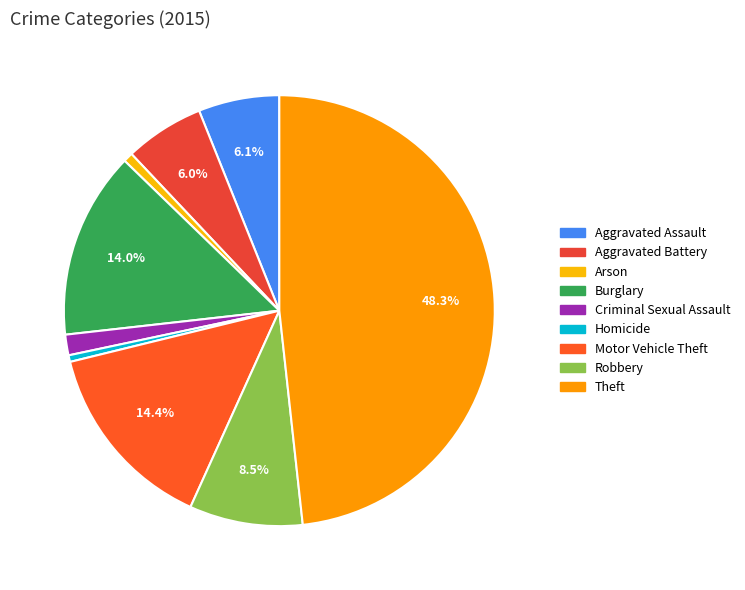

Between Motor Vehicle Theft and Criminal Sexual Assault, which is larger?

Motor Vehicle Theft